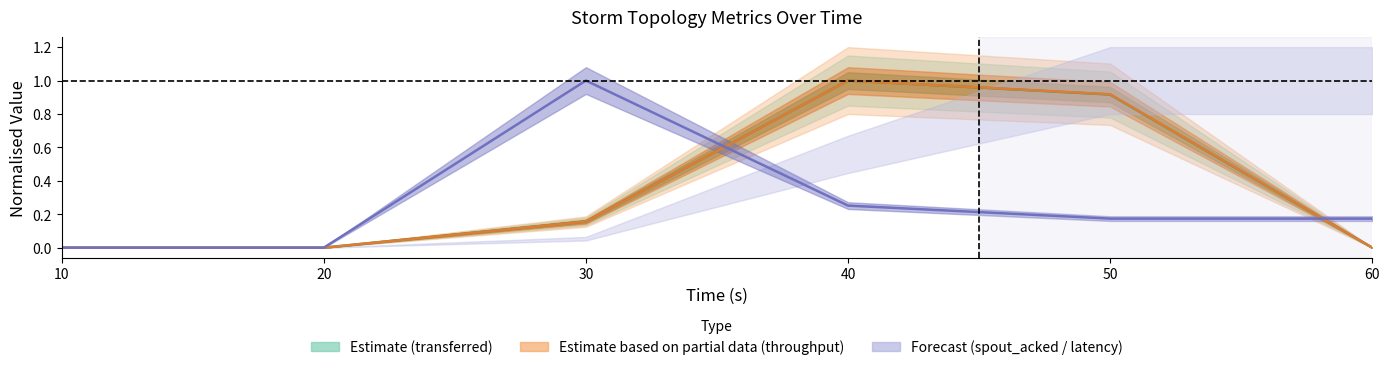

Is the value of throughput (messages/s) at 60 greater than the value of transferred (messages) at 60?

No